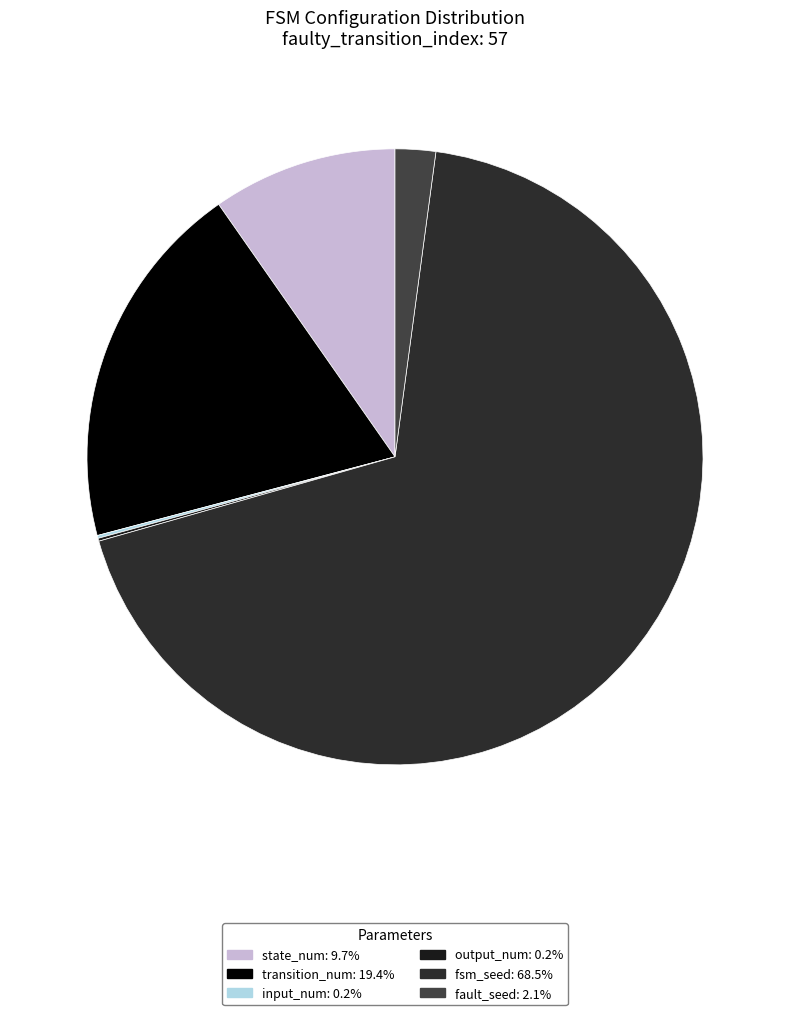

How many slices are in this pie chart?

6